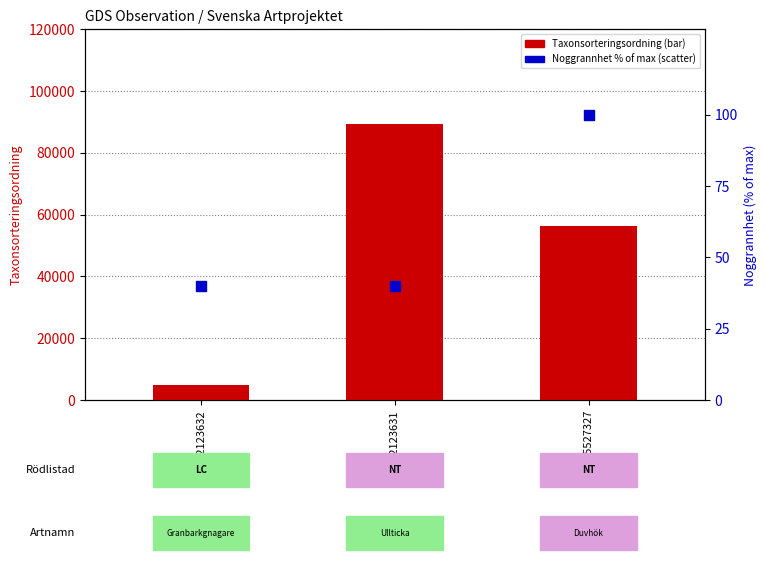

What is the total value across all series at 95527327?

56386